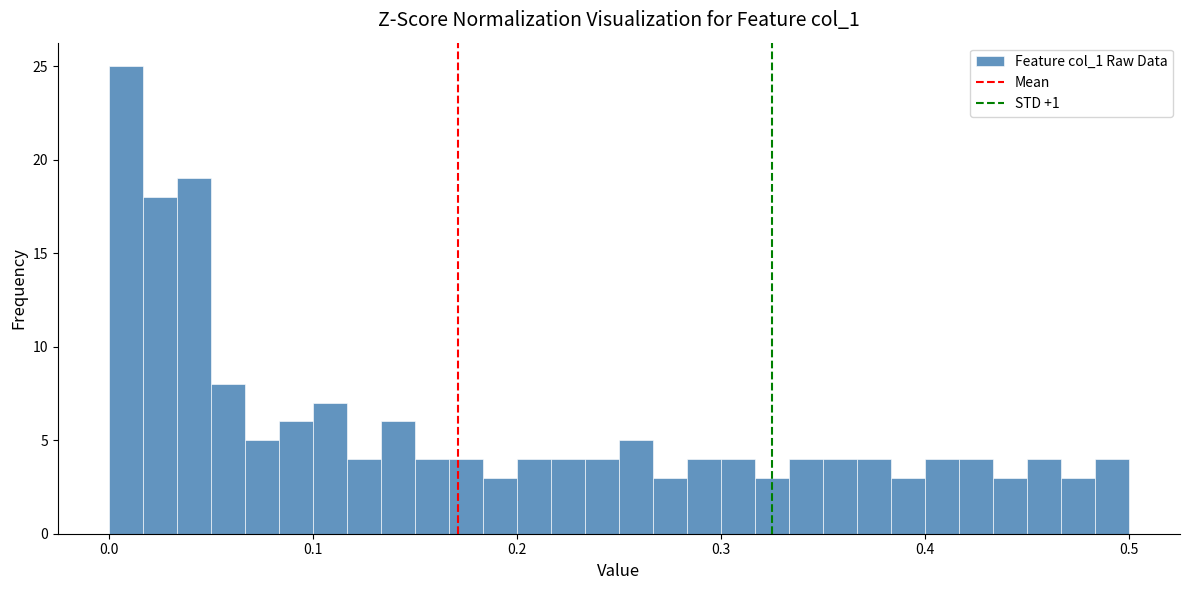

Read against the x-axis, roughly where is the centre of the tallest bar?

0.01